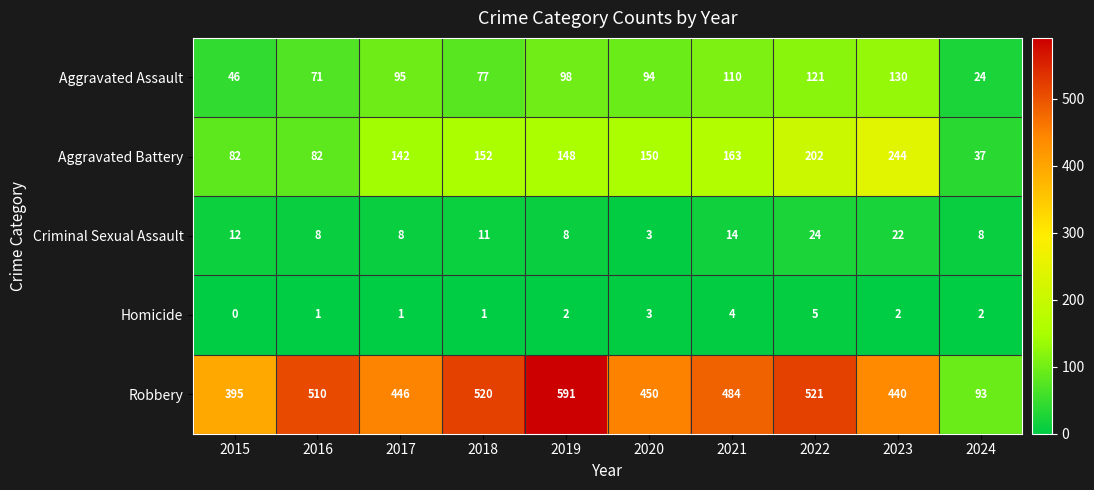

Which series changed the most between 2019 and 2022?

Robbery